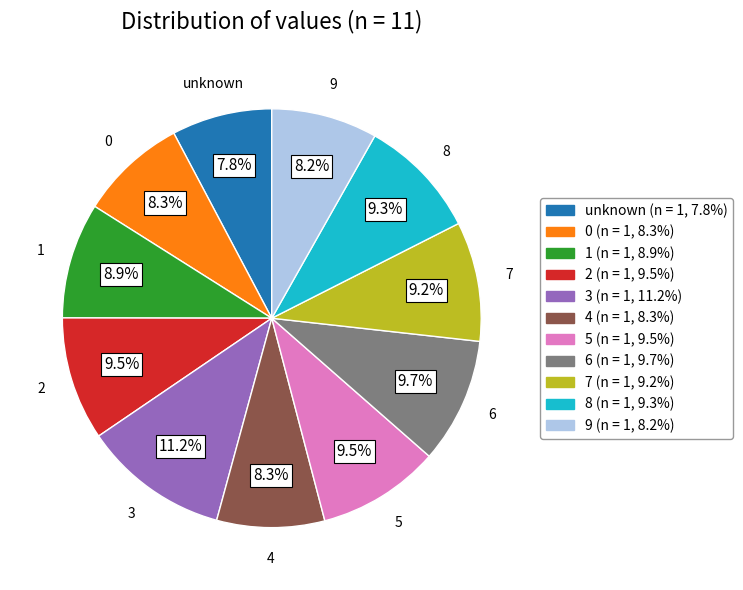

What percentage do 9 and 5 together represent?

17.7%